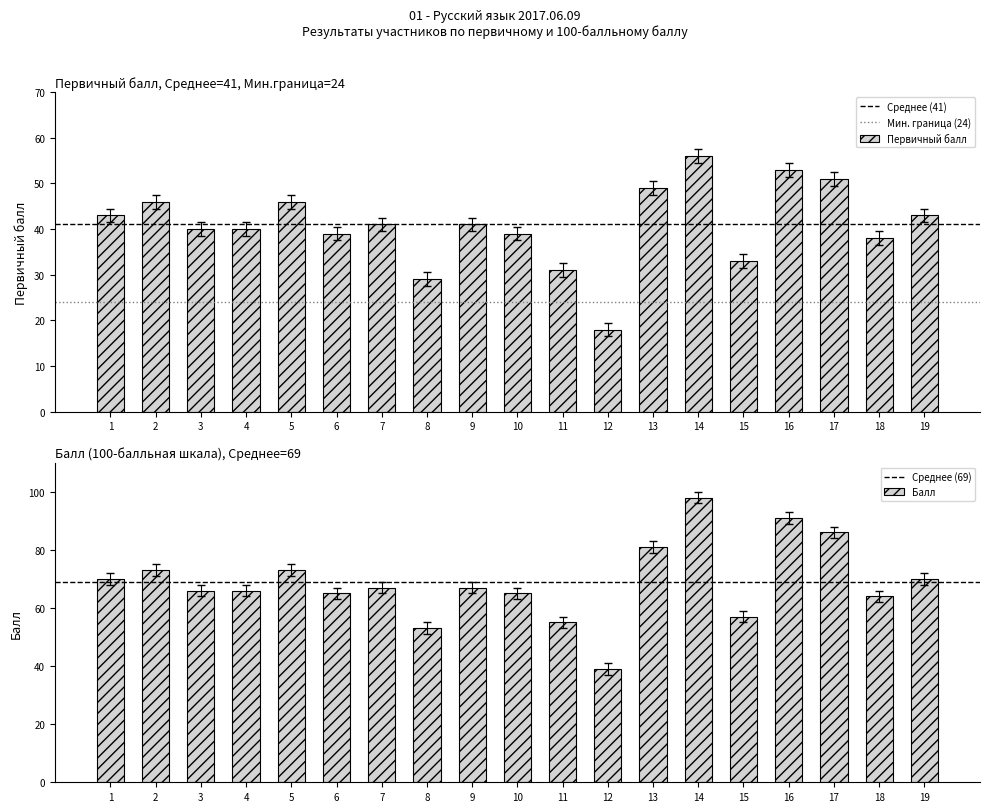

Is it true that Первичный балл equals 39 at 6?

True